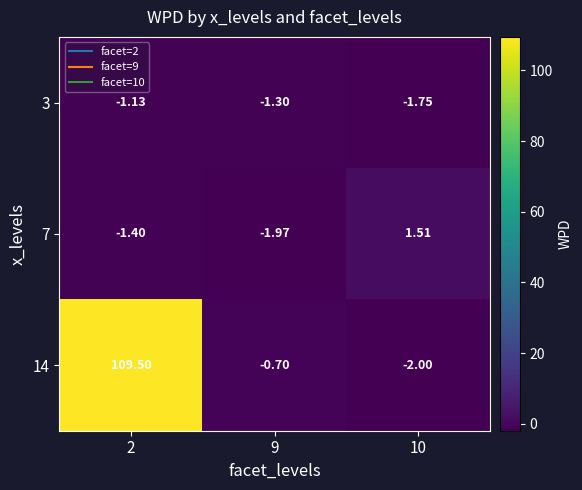

How many data points does each series have?

3